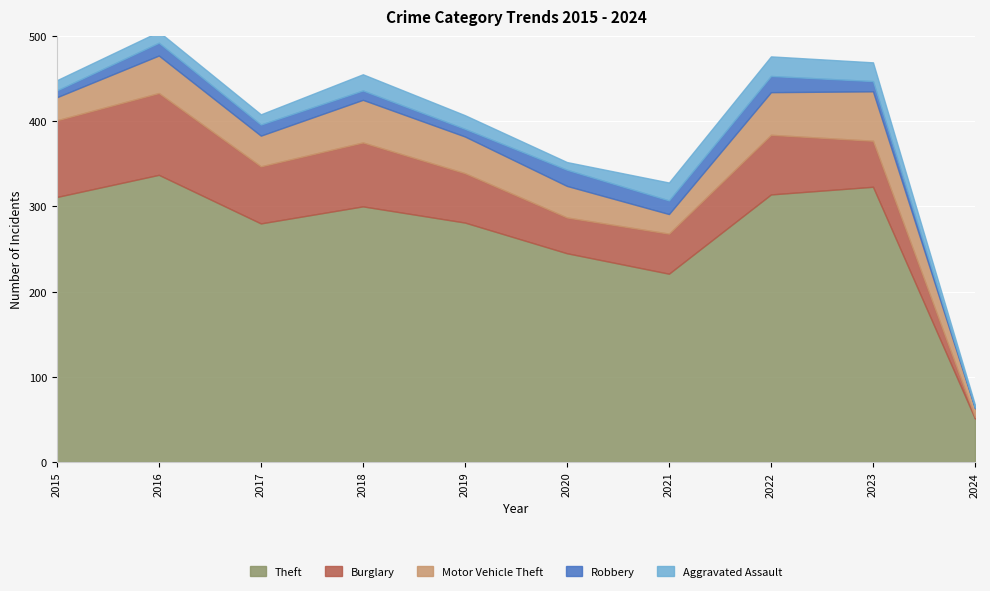

True or false: Robbery has a value of 9 at 2019.

True